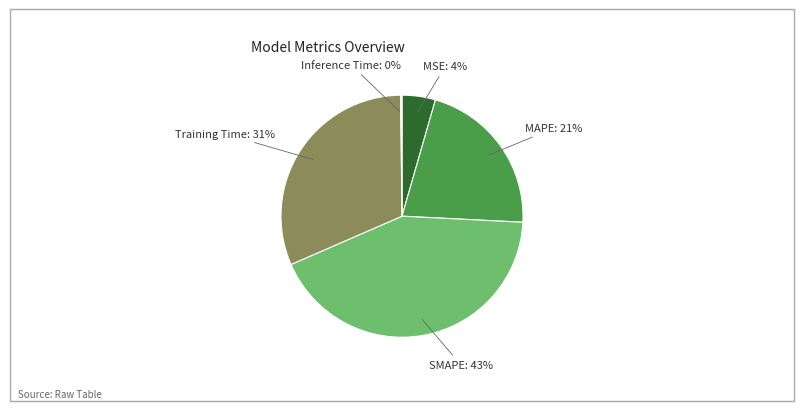

Is there a majority slice in this chart?

No